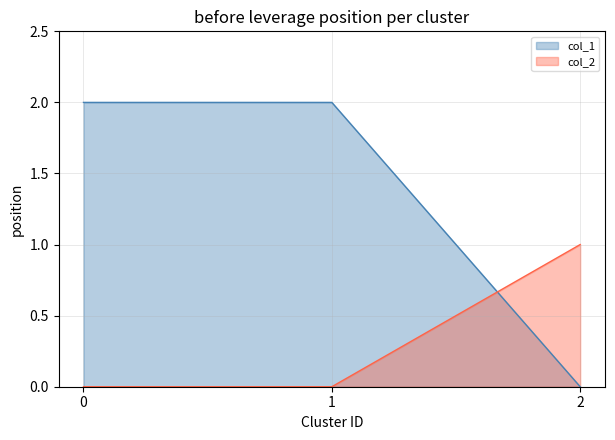

Reading left to right, extract all data points from this chart.

col_1: 2	2	0
col_2: 0	0	1